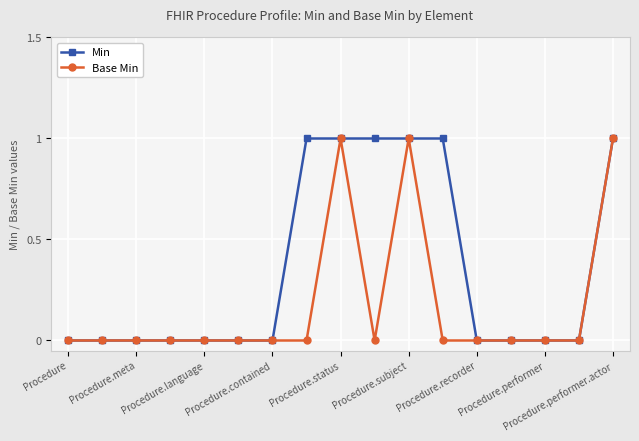

List the series in order of their overall mean, lowest first.

Base Min, Min